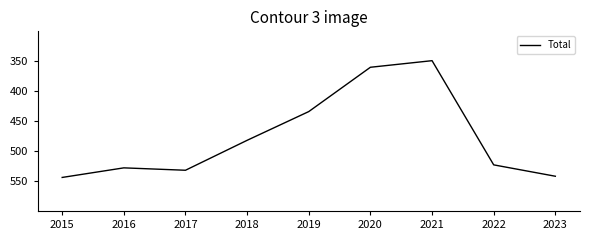

How many categories are shown in the chart?

9